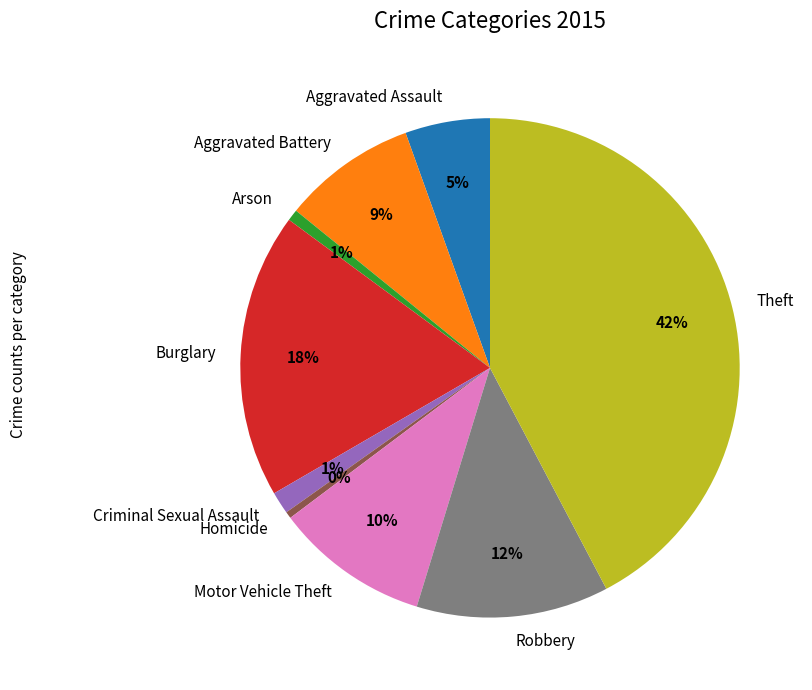

Is it true that Motor Vehicle Theft is 10% of the pie?

True